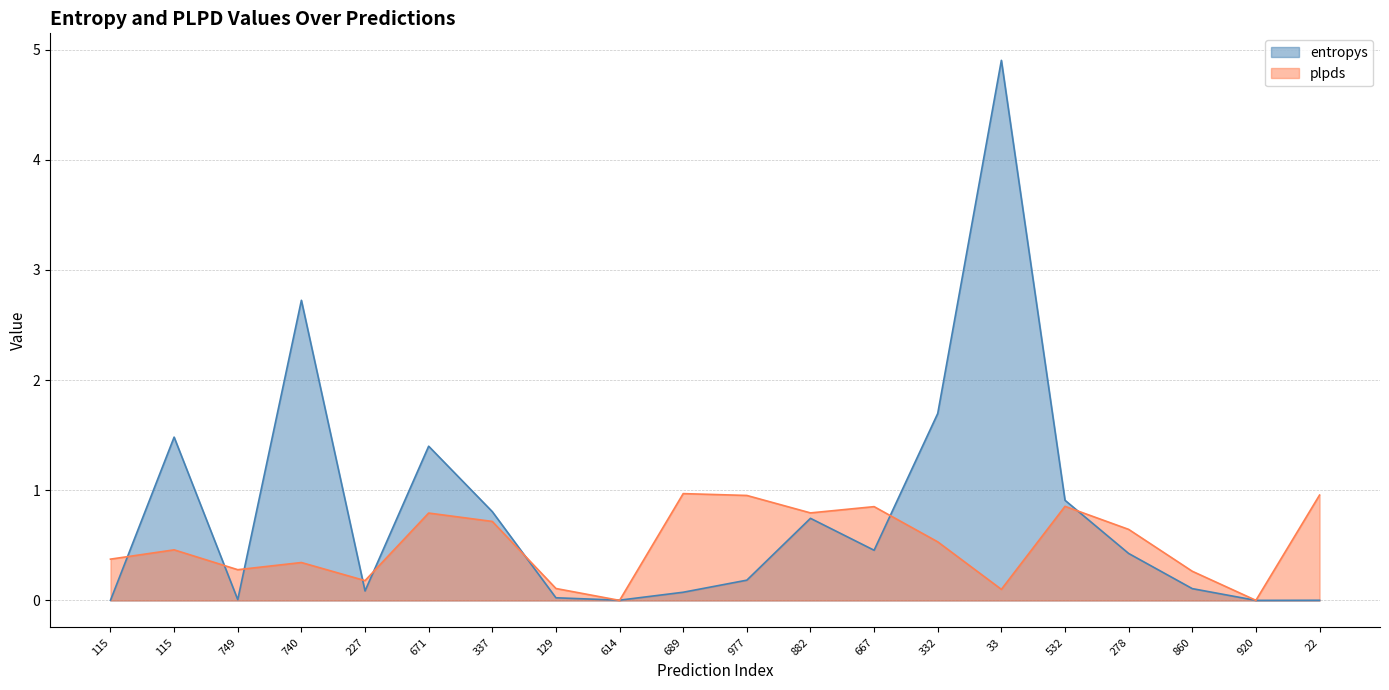

The value of plpds at 115 is 0.8. True or false?

False